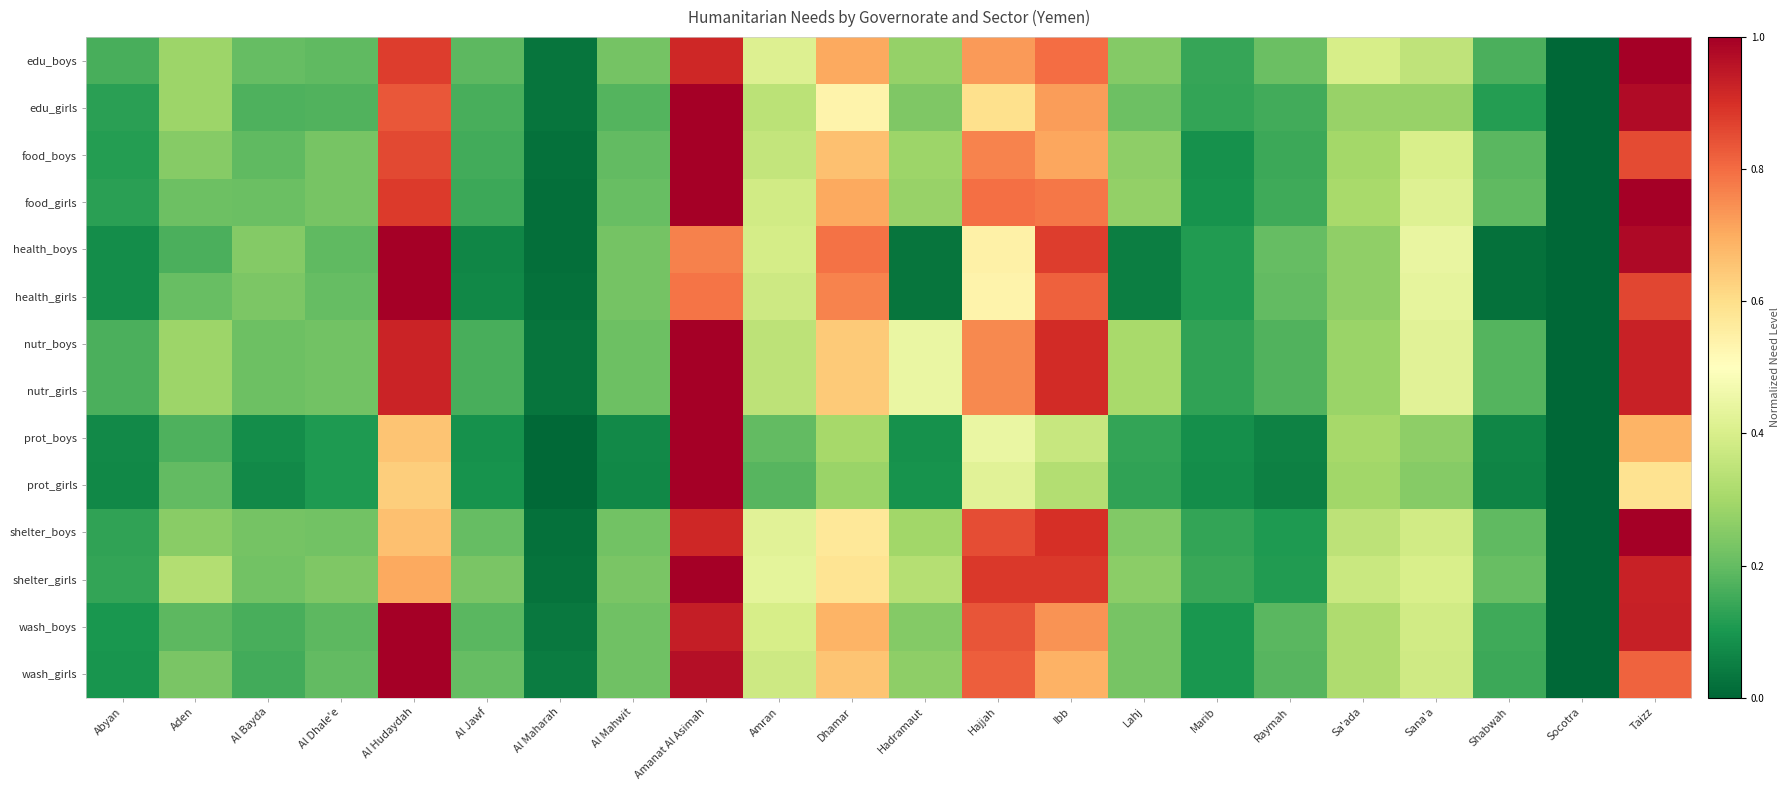

Which series has the largest total across all categories?

nutr_boys